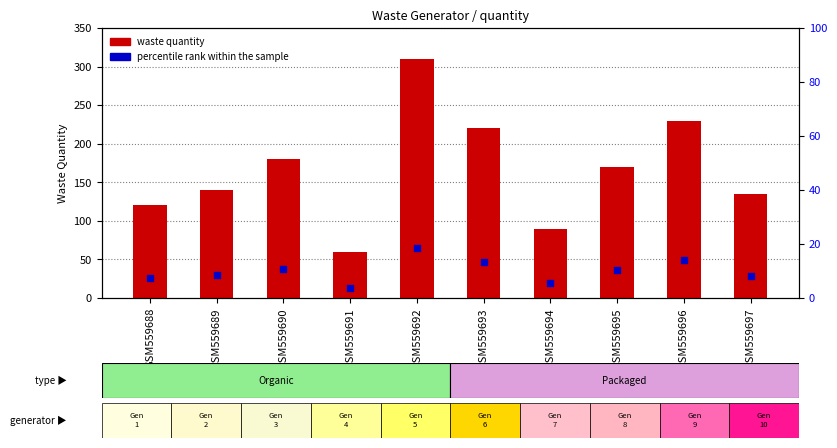

At how many categories does at least one series exceed 197?

3